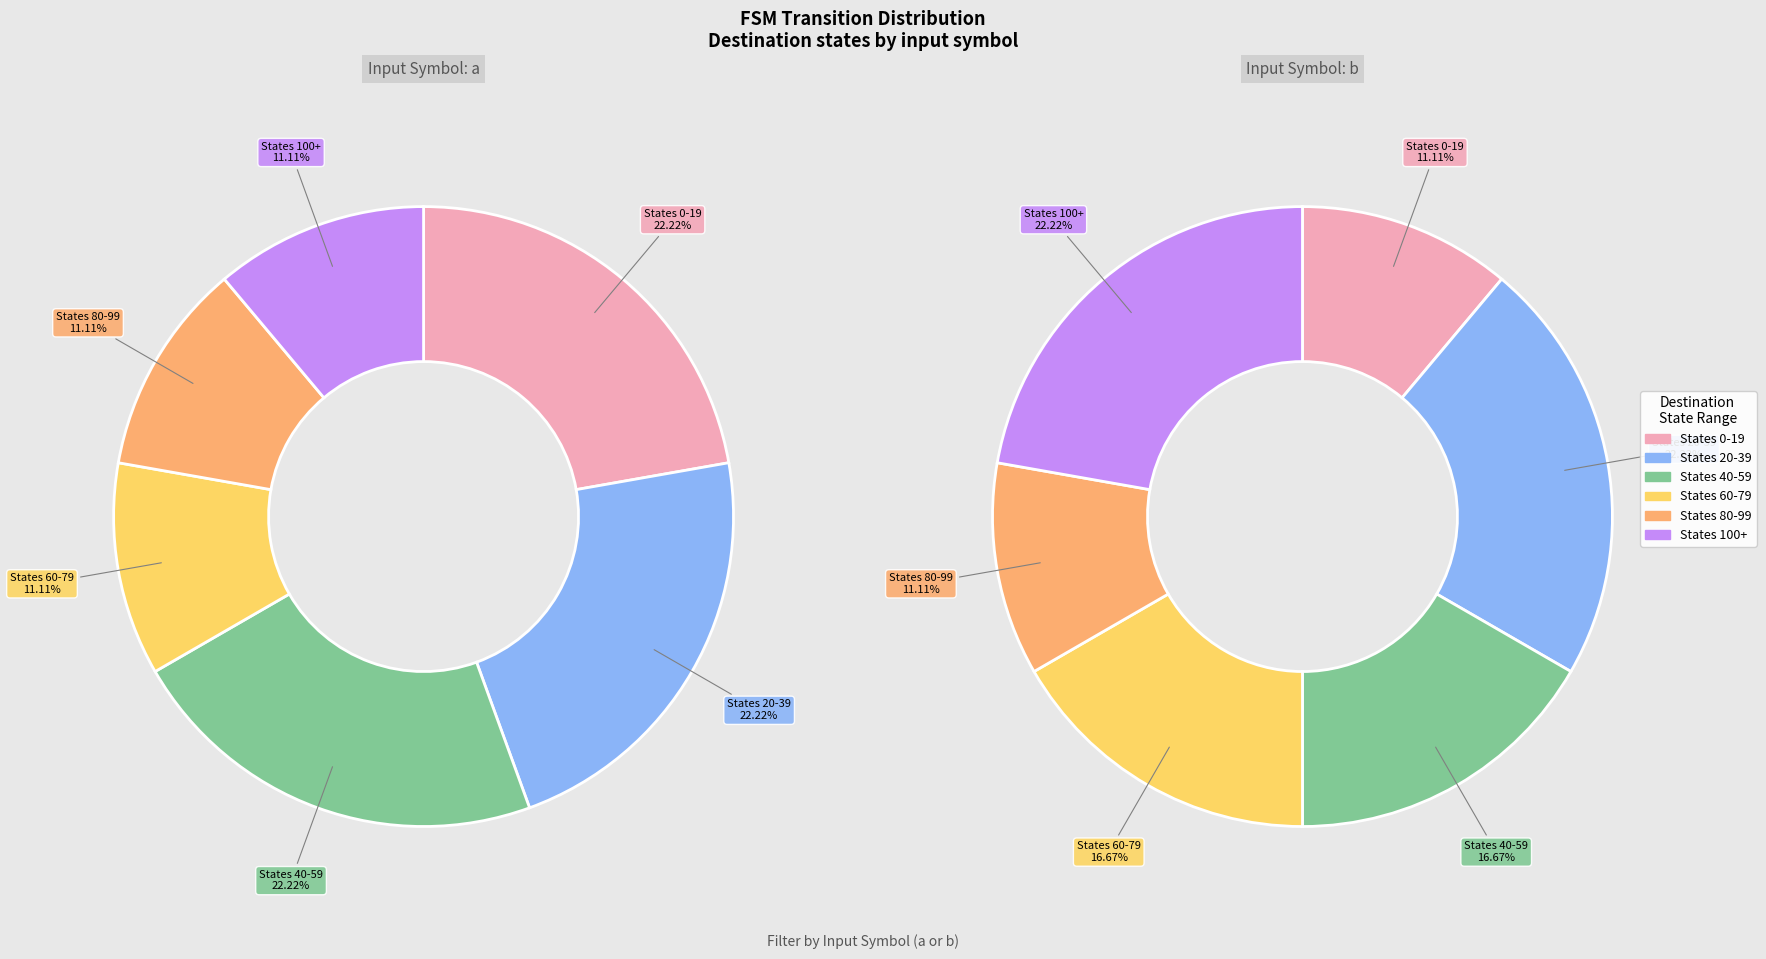

Does state_6 account for over 50% of the chart?

No